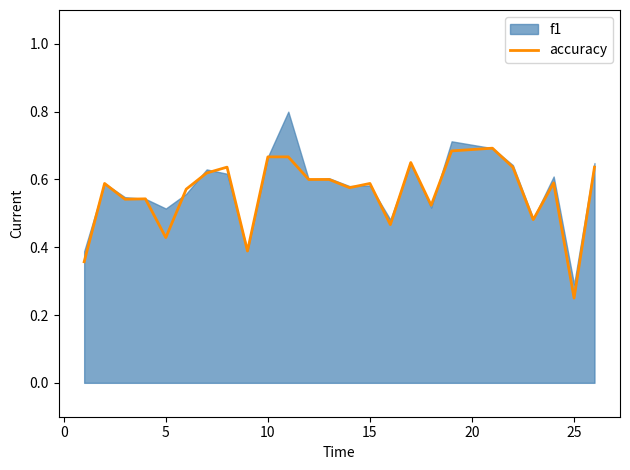

At which label is accuracy closest to 0?

25